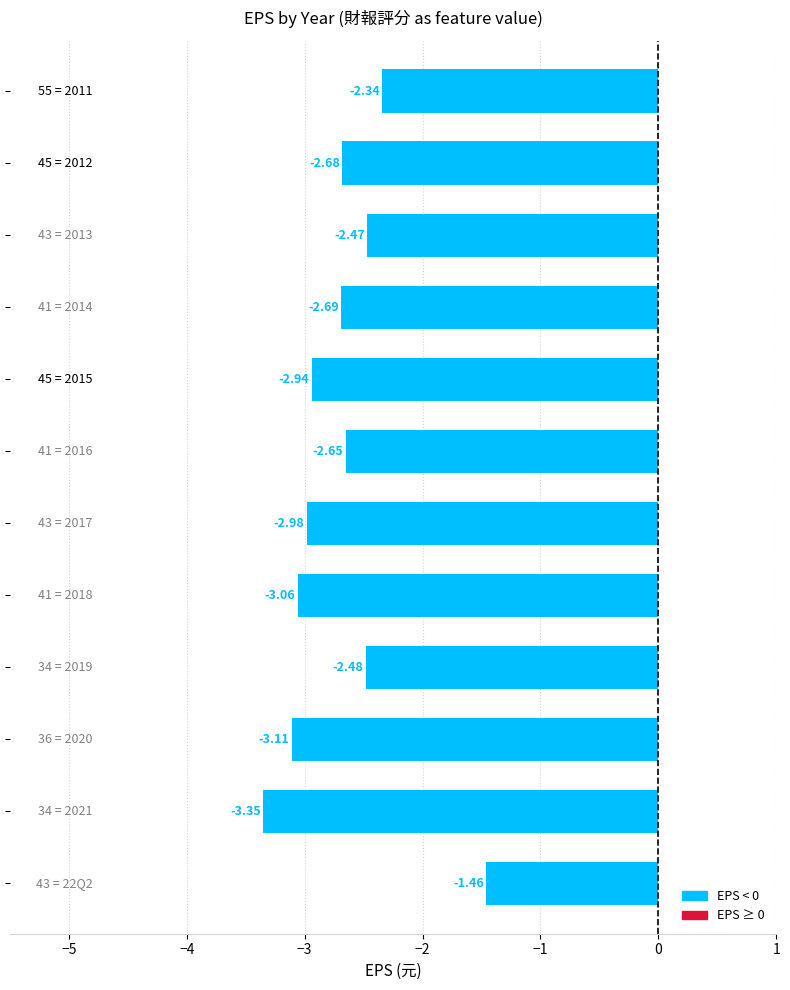

What is the sum of all values?

-32.2